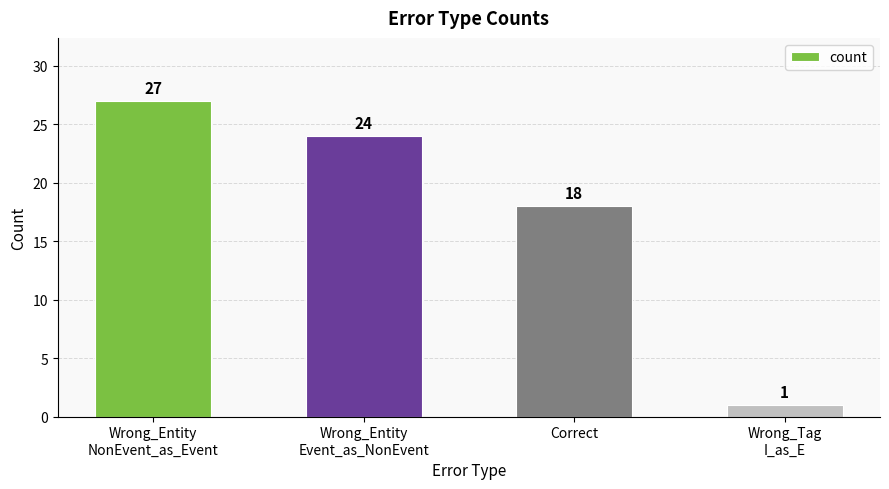

At which label does the data first exceed 24?

Wrong_Entity
NonEvent_as_Event